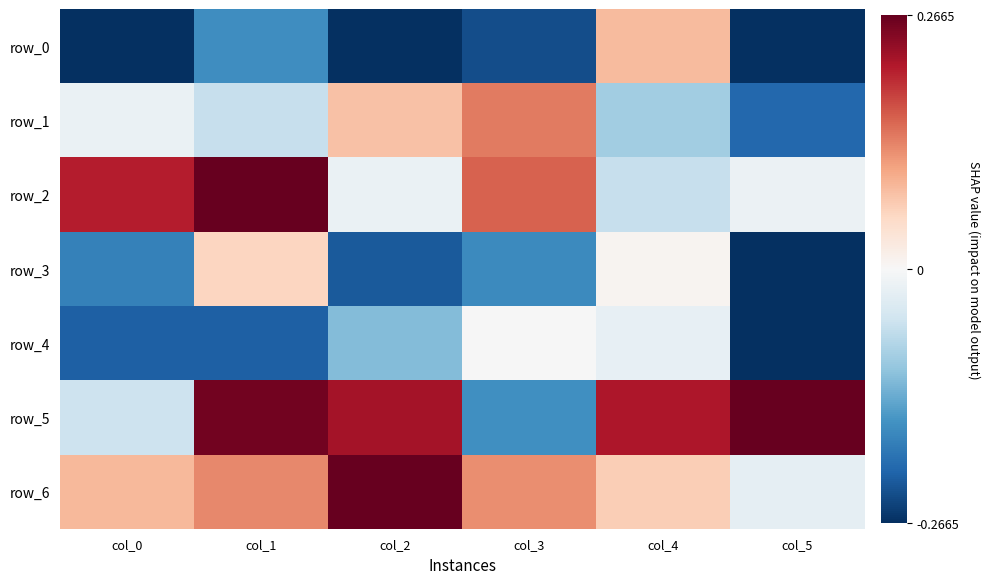

Which series changed the most between col_2 and col_3?

row_5